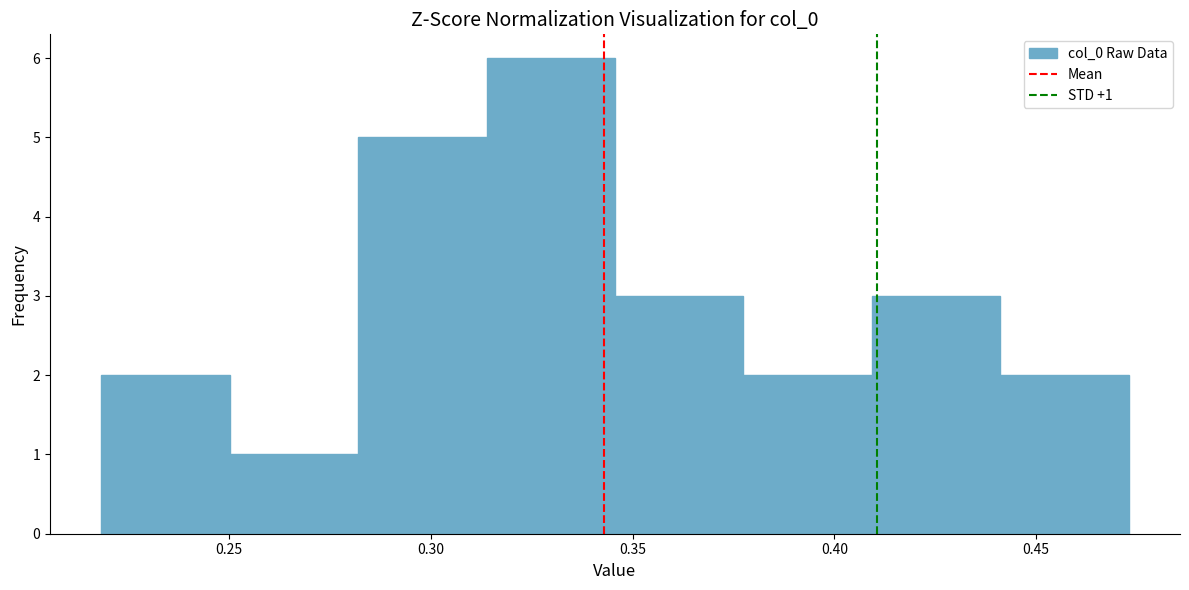

Over which range of the x-axis is the bar tallest?

0.315 to 0.345